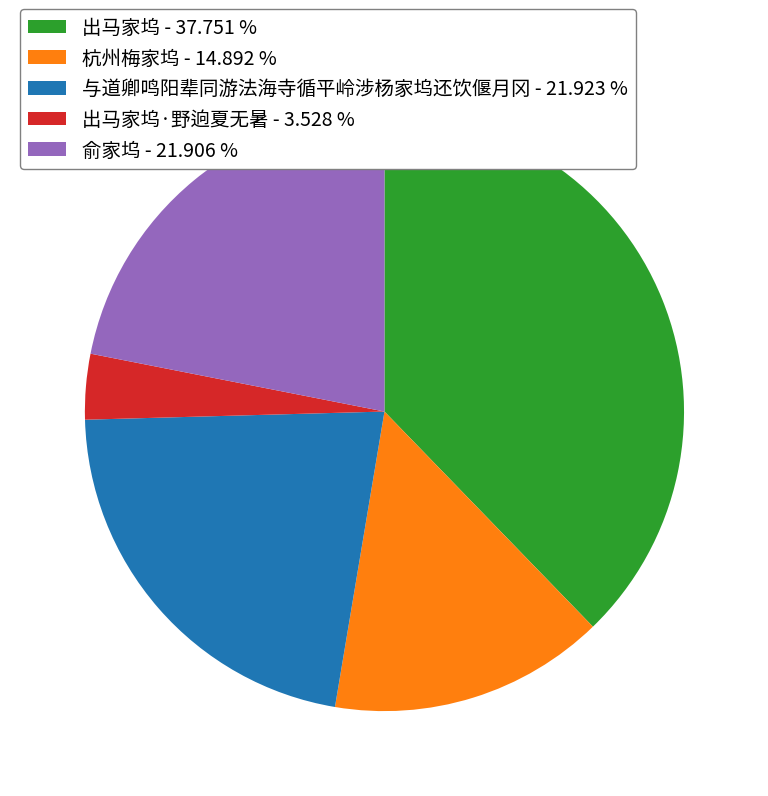

Between 出马家坞 - 37.751 % and 杭州梅家坞 - 14.892 %, which is larger?

出马家坞 - 37.751 %